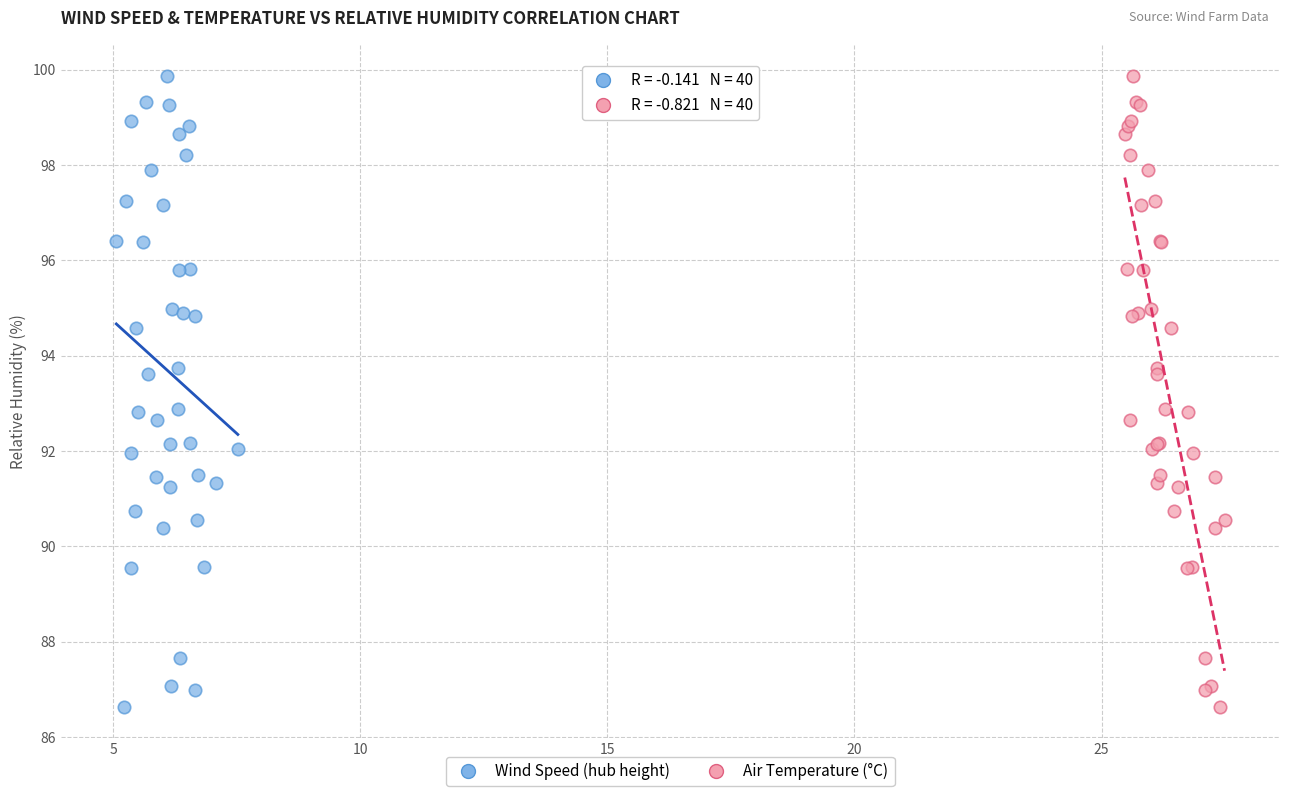

What are all the series names shown in the legend?

Wind Speed (hub height), Air Temperature (°C)